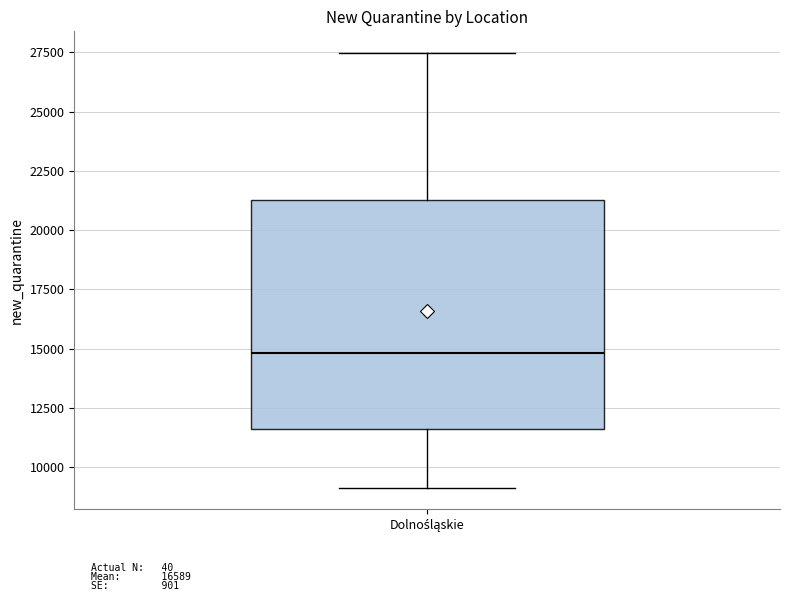

Read this box plot against the y-axis: the position of the median line, the range covered by the box, and the ends of both whiskers. The values are not printed on the chart, so give them approximately, as read against the axis.

median 15000, box 11500 to 21500, whiskers 9000 to 27500